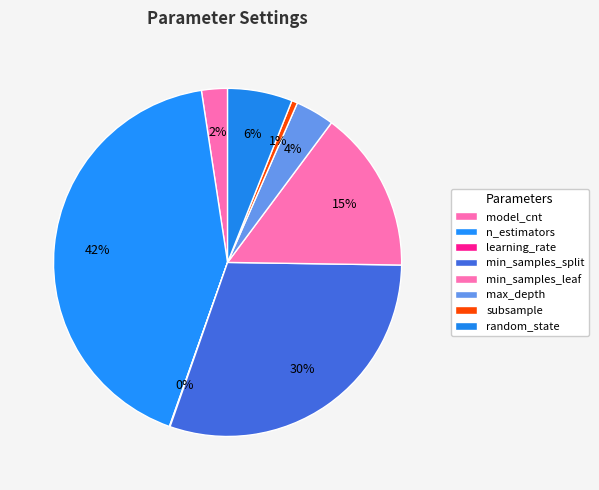

Is the sum of learning_rate and min_samples_leaf greater than half?

No